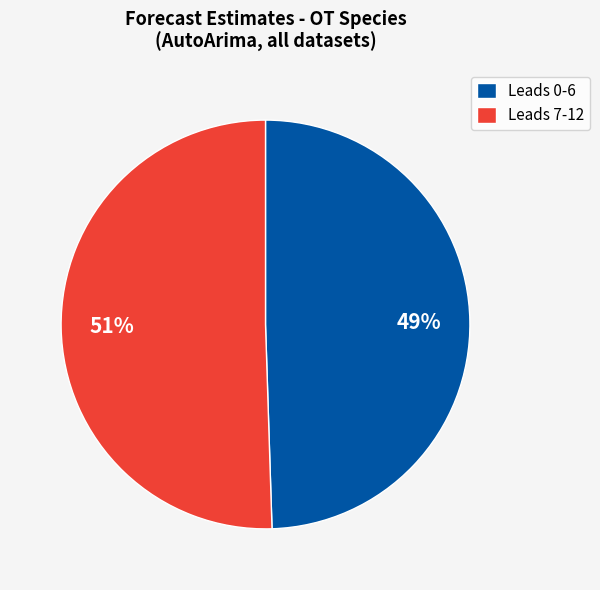

What is the largest slice in the pie chart?

Leads 7-12